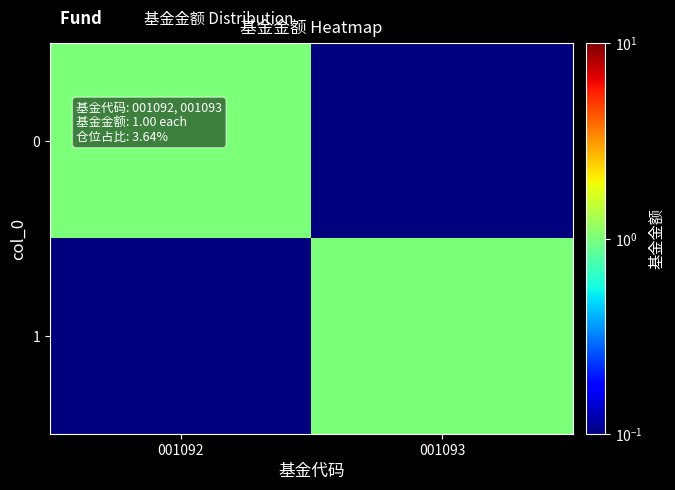

What is the greatest value displayed?

1.0